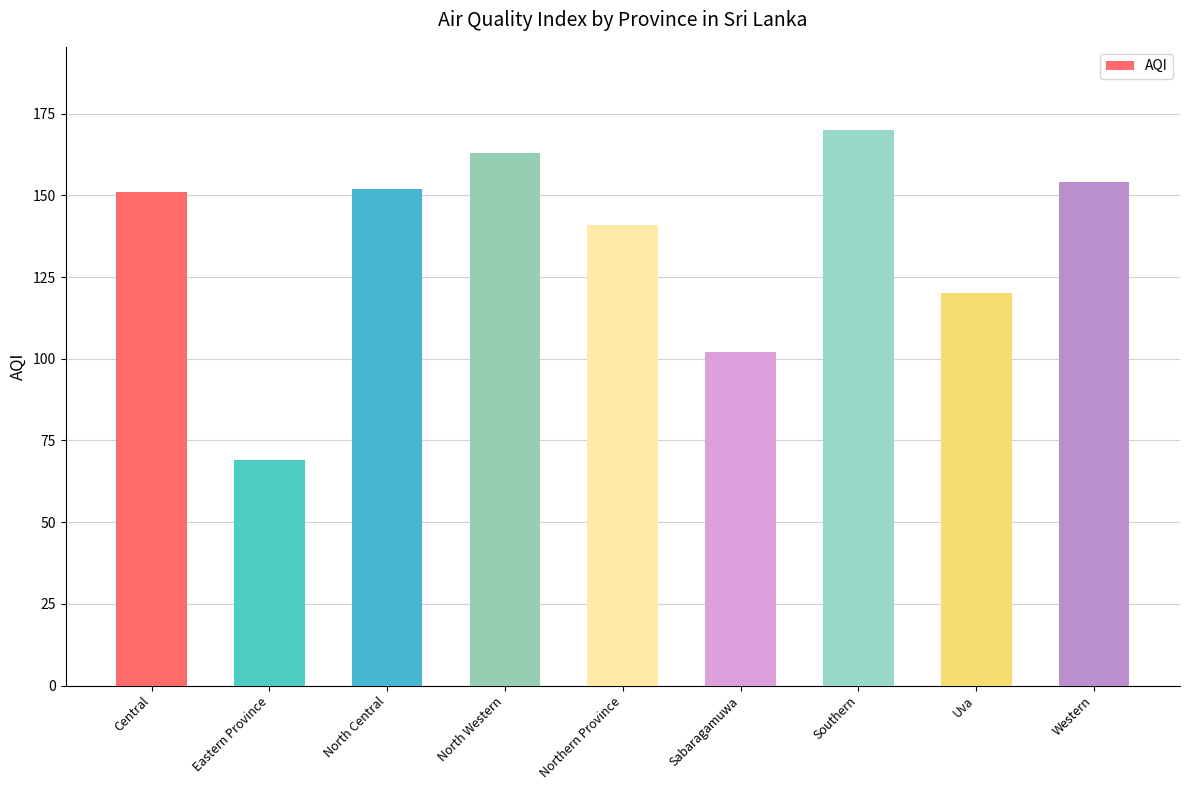

What is the approximate value at North Western, to the nearest 5?

165